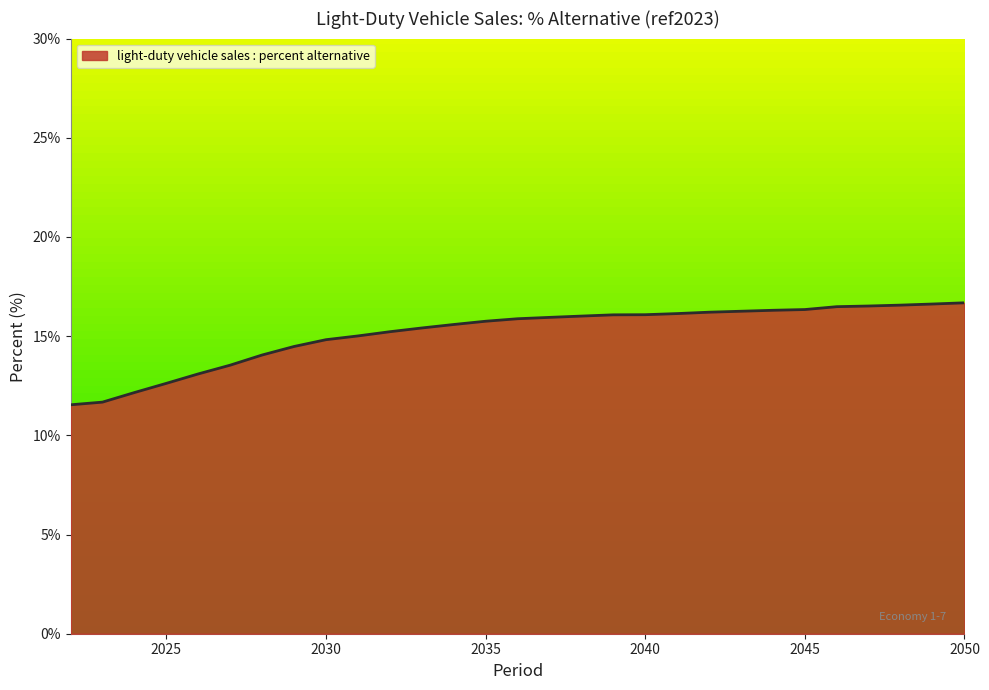

What is the sum of all values?

439.1